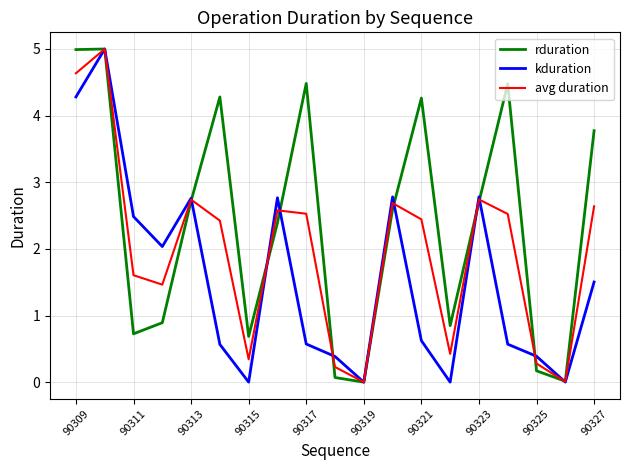

List the series in order of their overall mean, highest first.

rduration, avg duration, kduration